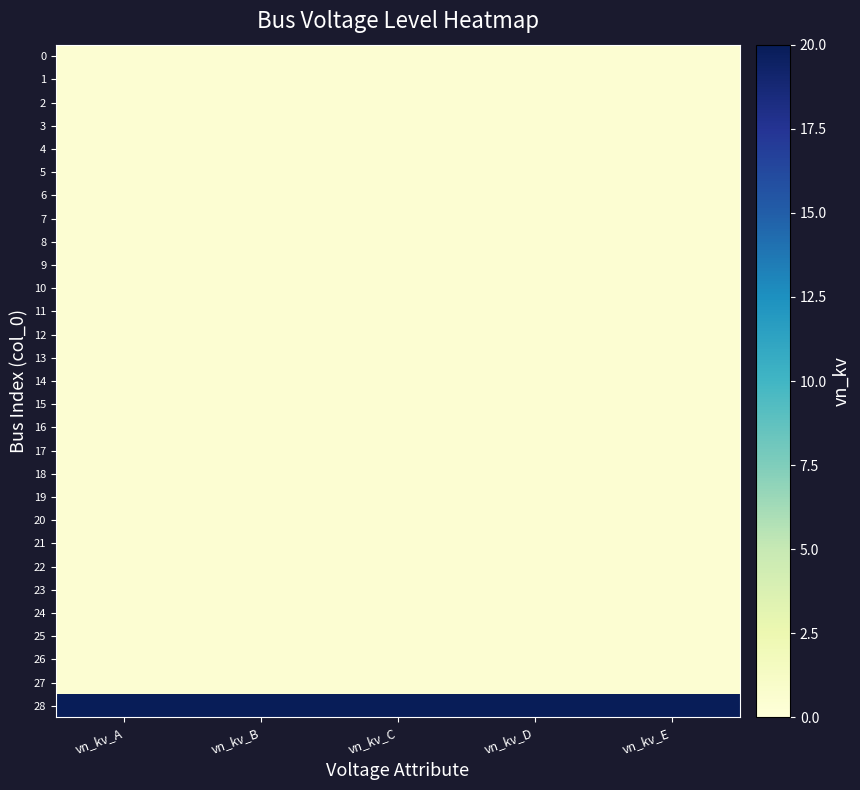

List the series in order of their peak value, lowest first.

0, 1, 2, 3, 4, 5, 6, 7, 8, 9, 10, 11, 12, 13, 14, 15, 16, 17, 18, 19, 20, 21, 22, 23, 24, 25, 26, 27, 28